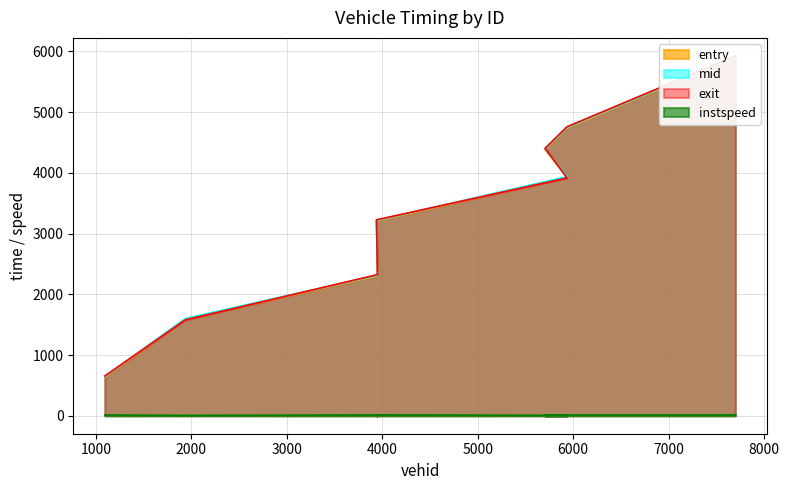

Between which two adjacent categories do exit and mid first intersect?

1094 and 1936